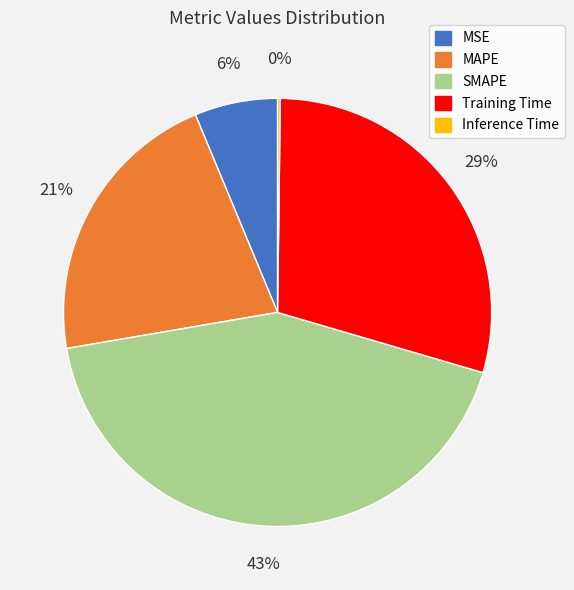

Between Training Time and MAPE, which is larger?

Training Time